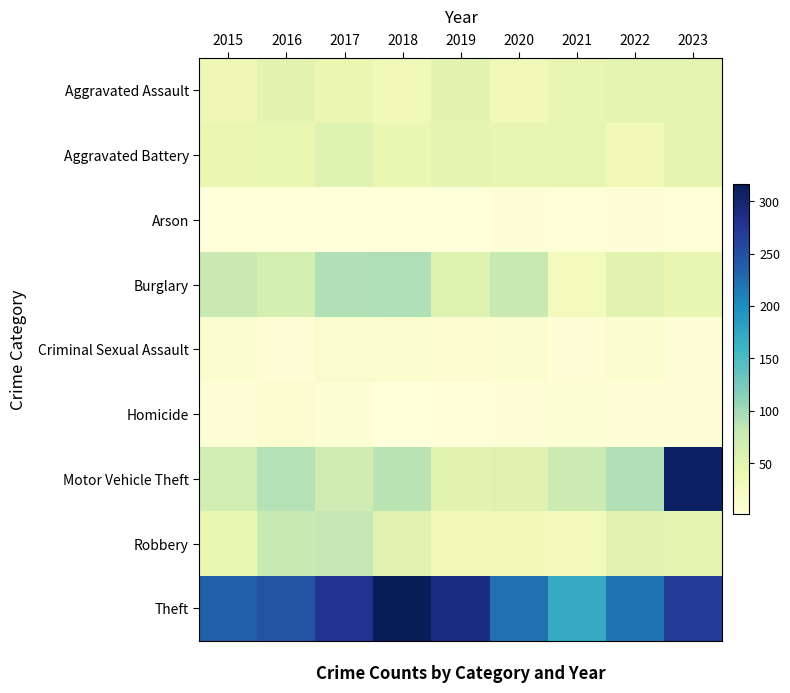

Reading left to right, what are all the values shown in this chart?

Aggravated Assault: 2015=37	2016=51	2017=42	2018=33	2019=51	2020=34	2021=45	2022=50	2023=49
Aggravated Battery: 2015=42	2016=44	2017=56	2018=44	2019=50	2020=46	2021=47	2022=33	2023=48
Arson: 2015=2	2016=1	2017=2	2018=1	2019=1	2020=5	2021=3	2022=4	2023=3
Burglary: 2015=75	2016=66	2017=92	2018=93	2019=56	2020=78	2021=27	2022=53	2023=45
Criminal Sexual Assault: 2015=12	2016=4	2017=13	2018=11	2019=10	2020=11	2021=5	2022=11	2023=4
Homicide: 2015=5	2016=9	2017=7	2018=2	2019=3	2020=4	2021=7	2022=5	2023=4
Motor Vehicle Theft: 2015=67	2016=90	2017=71	2018=87	2019=51	2020=55	2021=74	2022=92	2023=309
Robbery: 2015=44	2016=77	2017=80	2018=52	2019=34	2020=33	2021=30	2022=52	2023=49
Theft: 2015=236	2016=246	2017=278	2018=316	2019=288	2020=223	2021=170	2022=221	2023=269